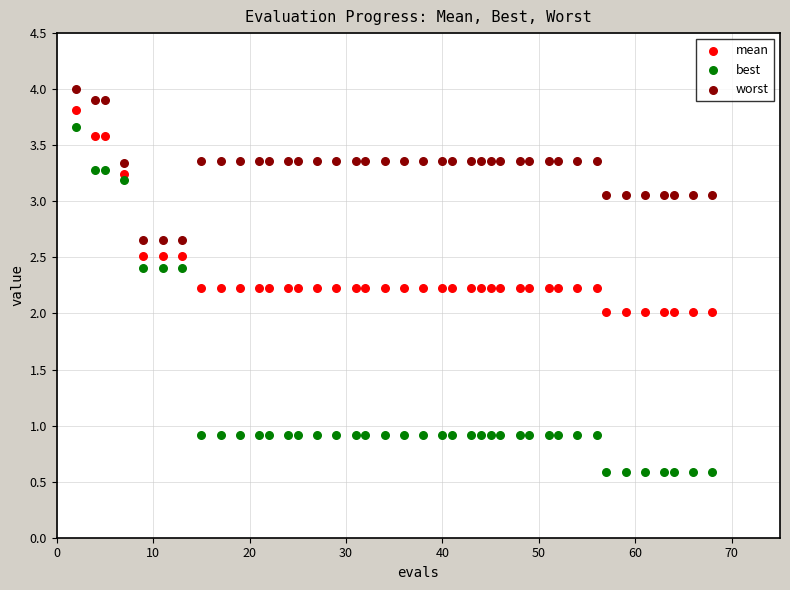

Across all data points, what is the range of Y values (max minus min)?

3.4